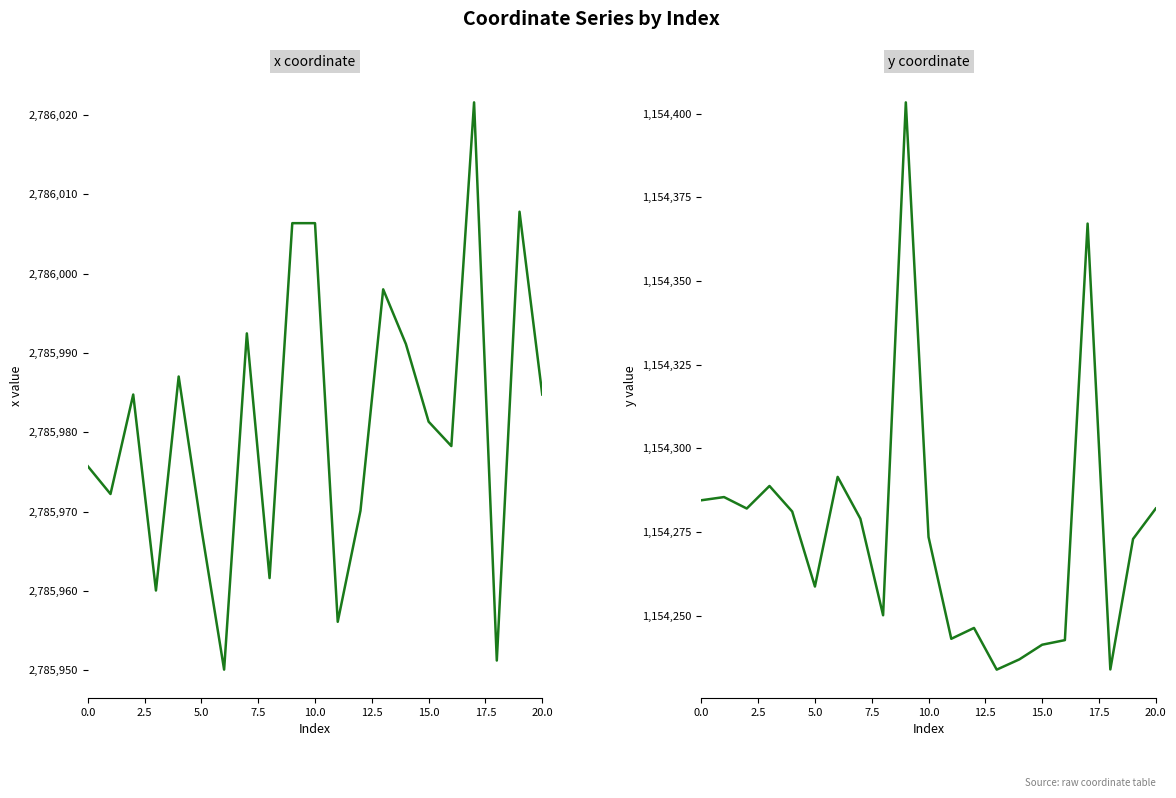

What are all the series names shown in the legend?

x coordinate, y coordinate